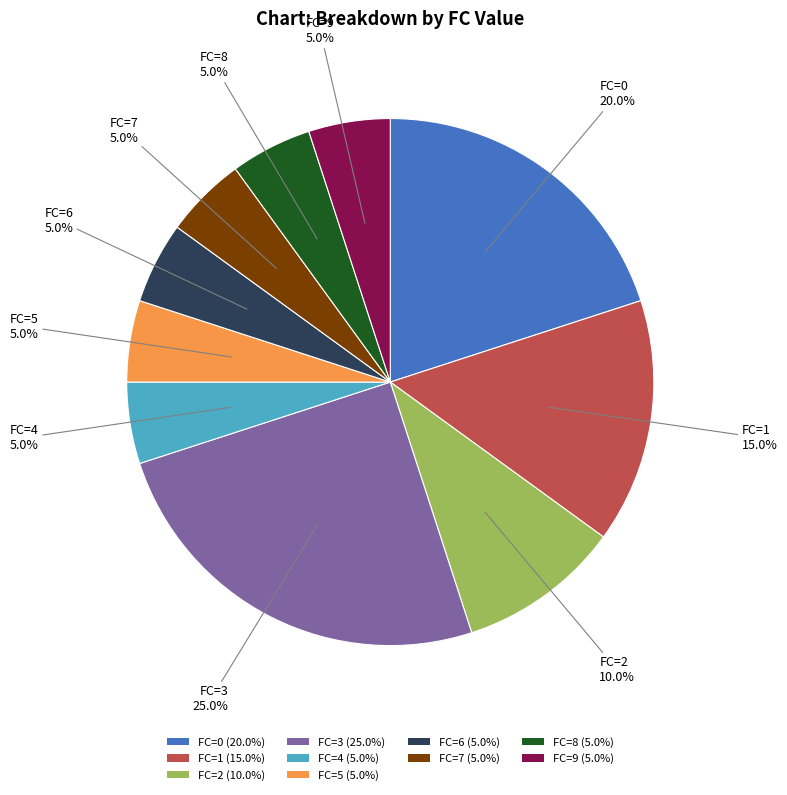

Do FC=9 (5.0%) and FC=4 (5.0%) together represent more than half of the pie?

No